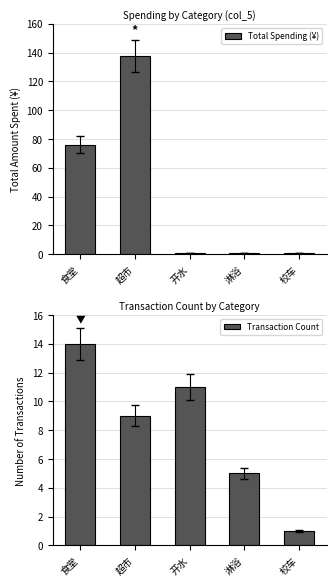

How many Transaction Count values are between 5 and 11?

3